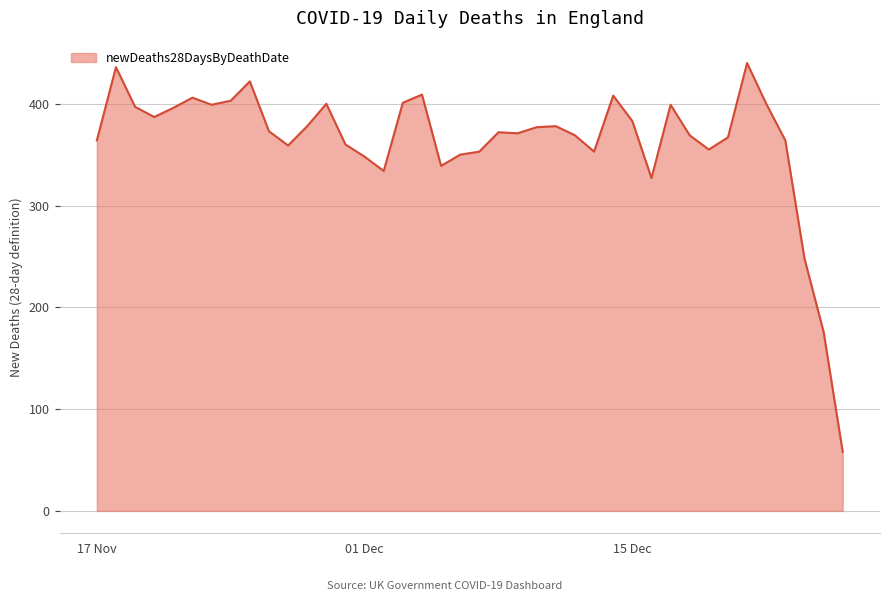

What is the smallest value displayed?

58